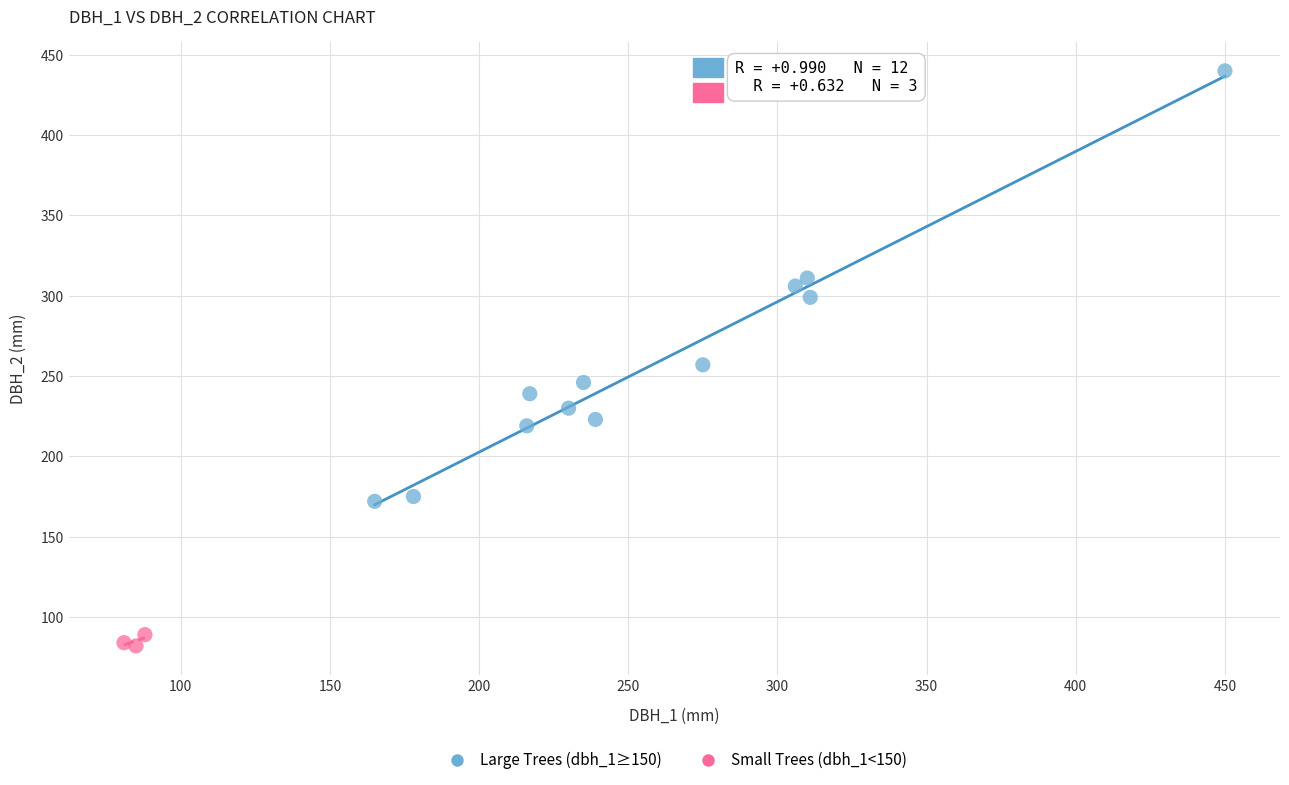

What are all the series names shown in the legend?

Large Trees (dbh_1≥150), Small Trees (dbh_1<150)